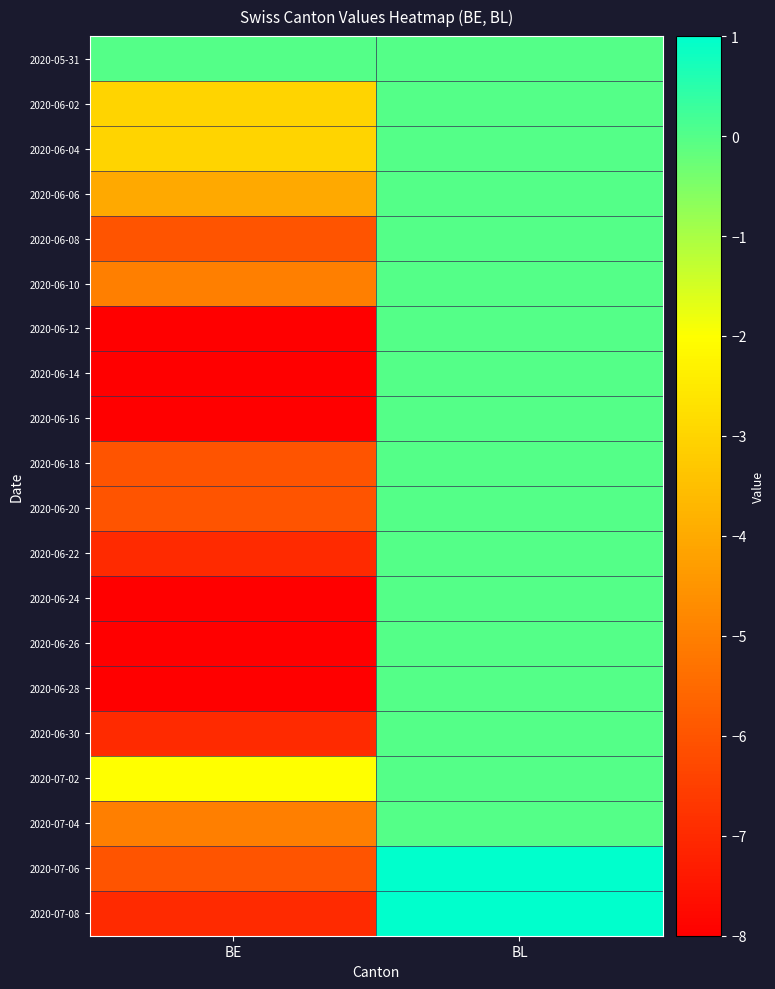

At how many categories does at least one series exceed 0?

1